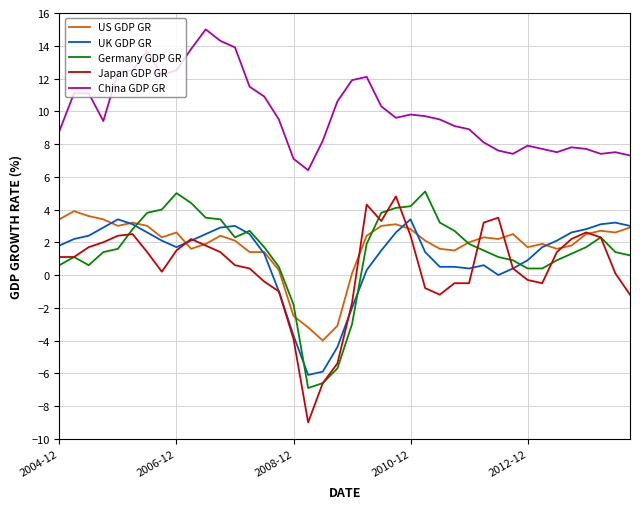

What is the minimum value for Japan GDP GR?

-9.0